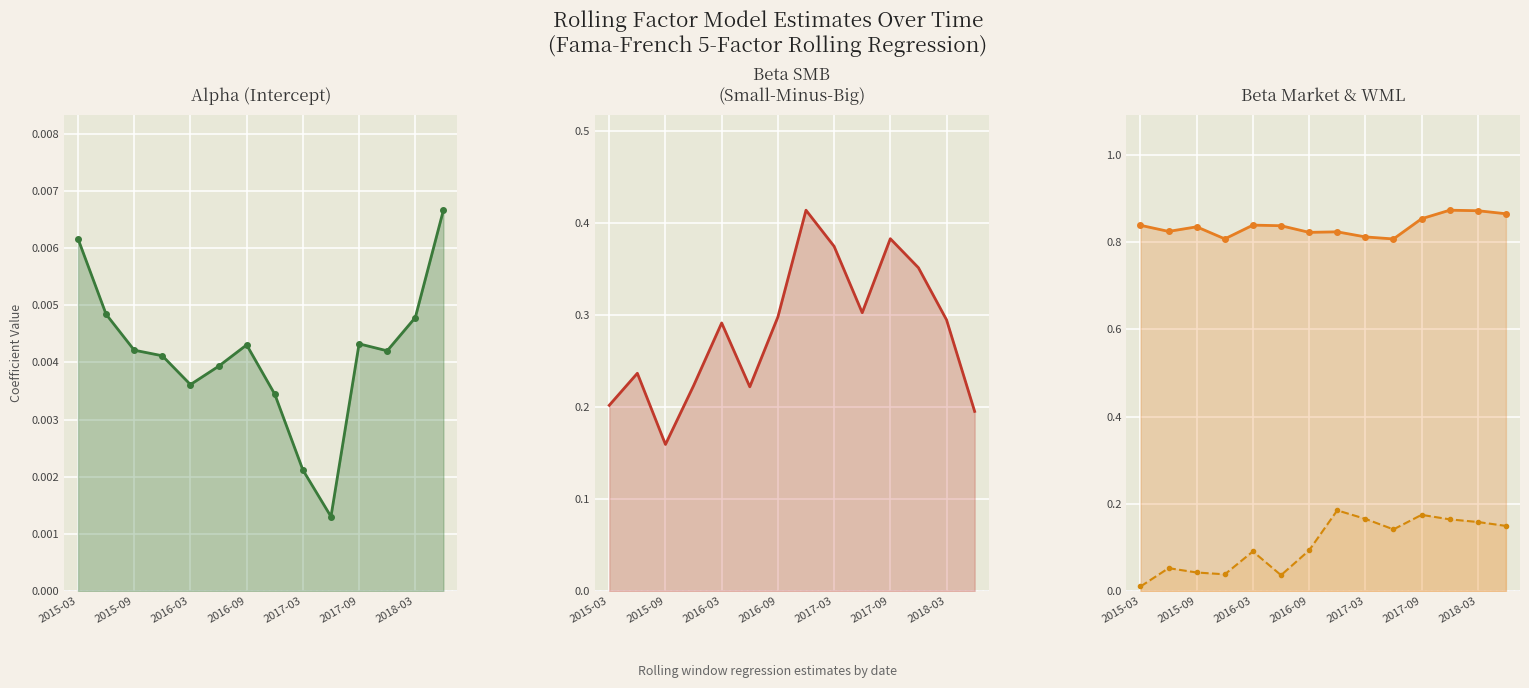

What is the sum of the beta_Market values at 2017-09 and 8?

1.6